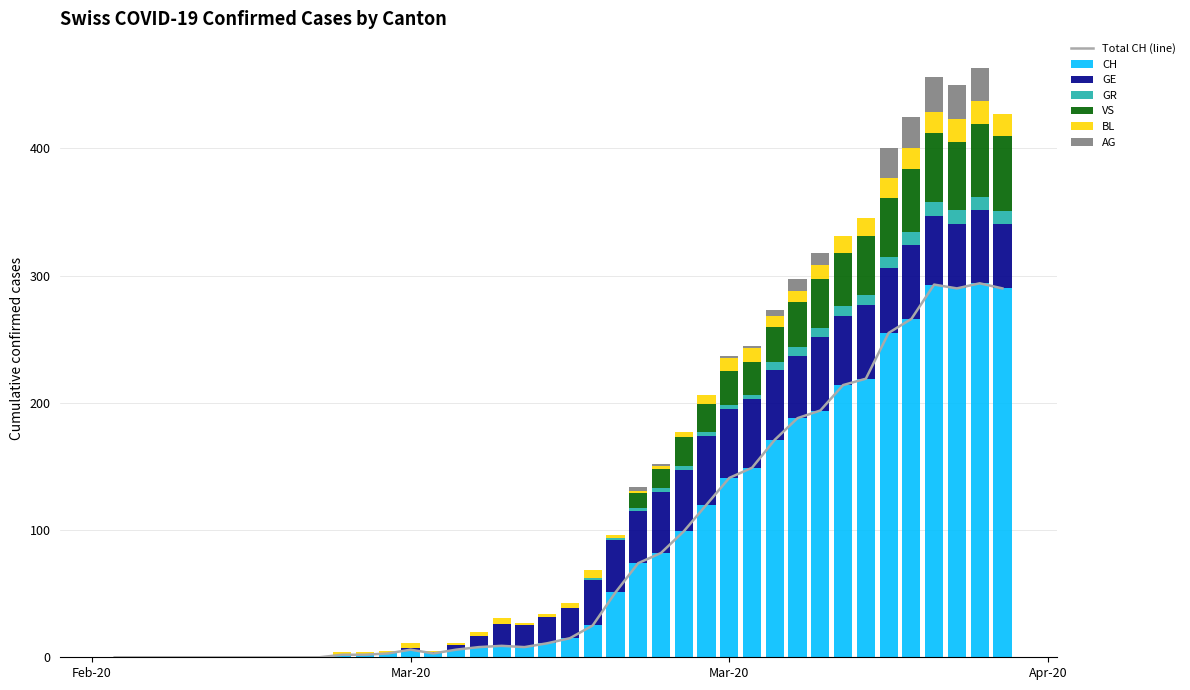

What is the total value across all series at 2020-03-13?

31